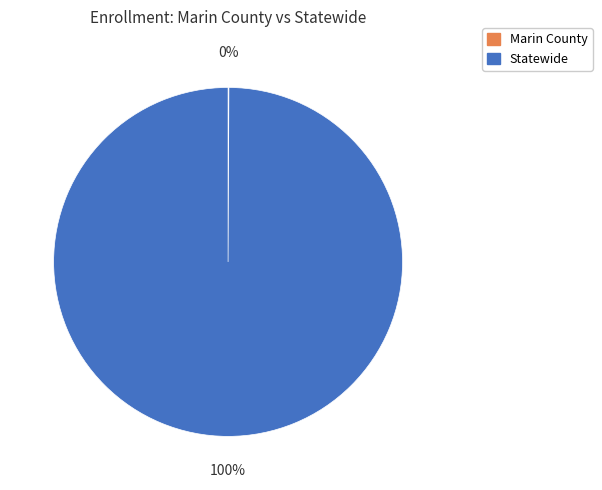

What is the majority slice?

Statewide